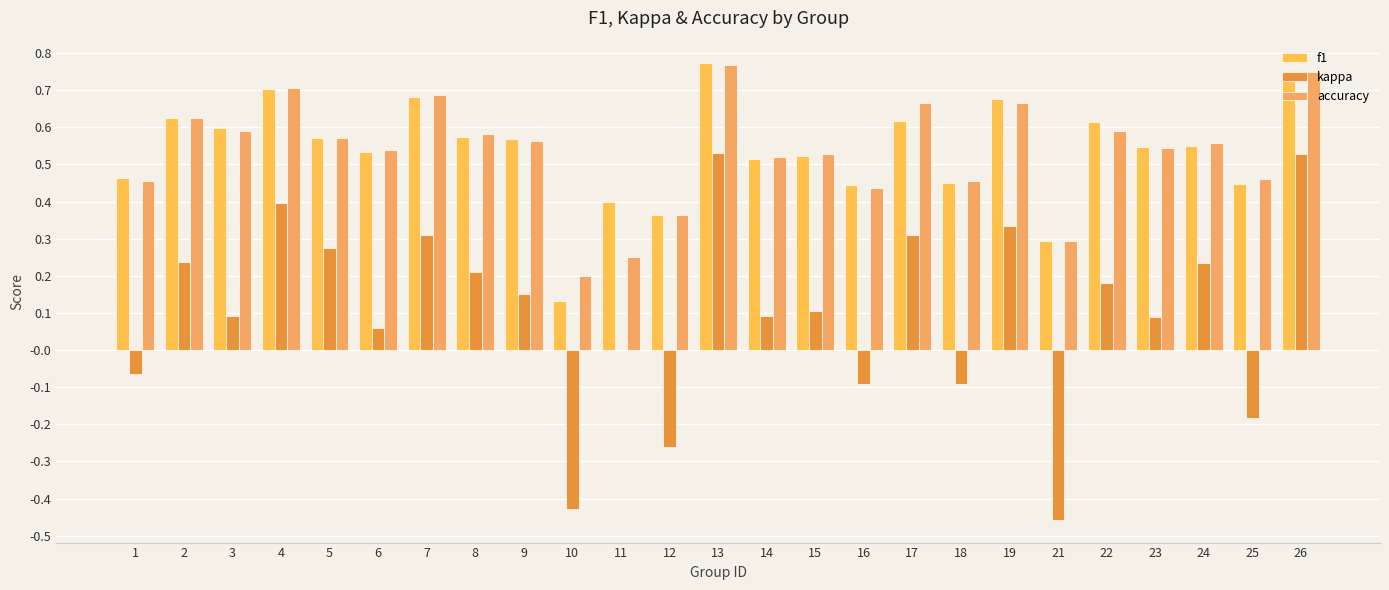

How many data points does each series have?

25